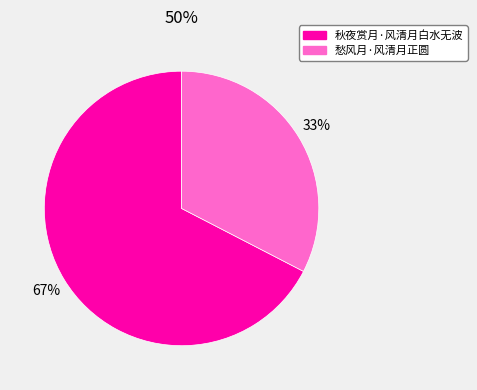

Do 愁风月·风清月正圆 and 秋夜赏月·风清月白水无波 together represent more than half of the pie?

Yes